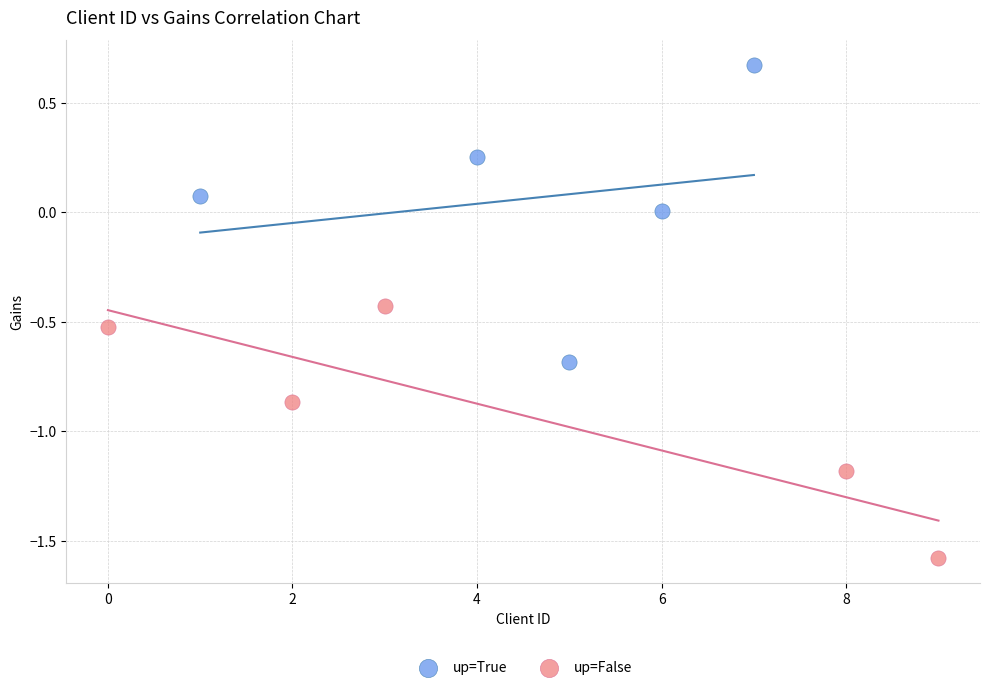

Which series reaches the maximum Y coordinate?

up=True